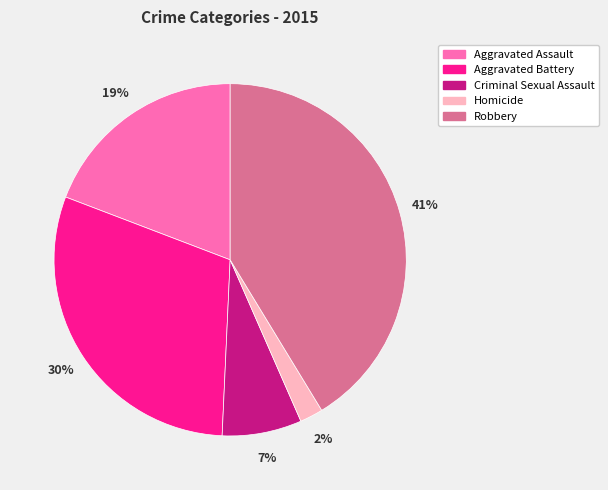

Do Criminal Sexual Assault and Homicide together represent more than half of the pie?

No